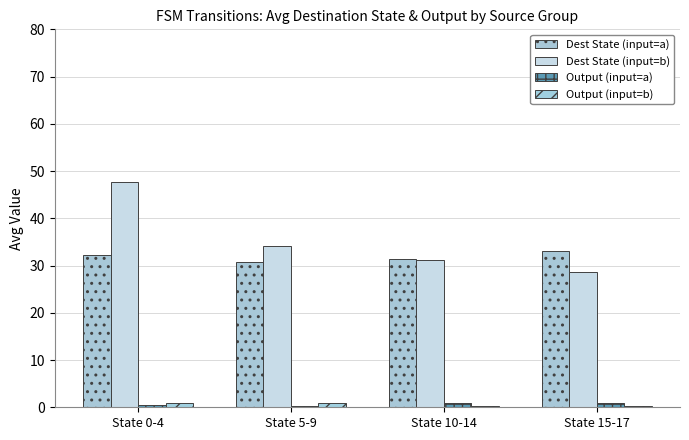

What is the label of the 3rd bar from the left?

State 10-14